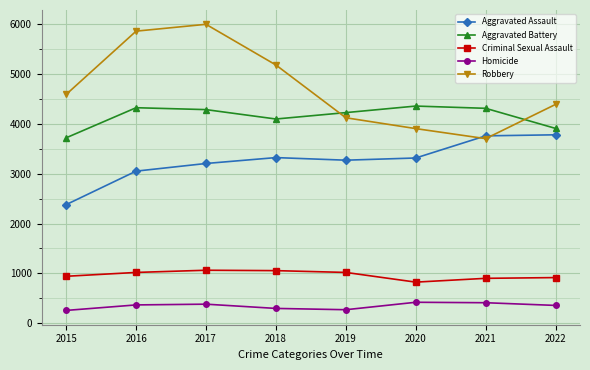

What is the value of the Aggravated Assault point at the 4th from the left?

3319